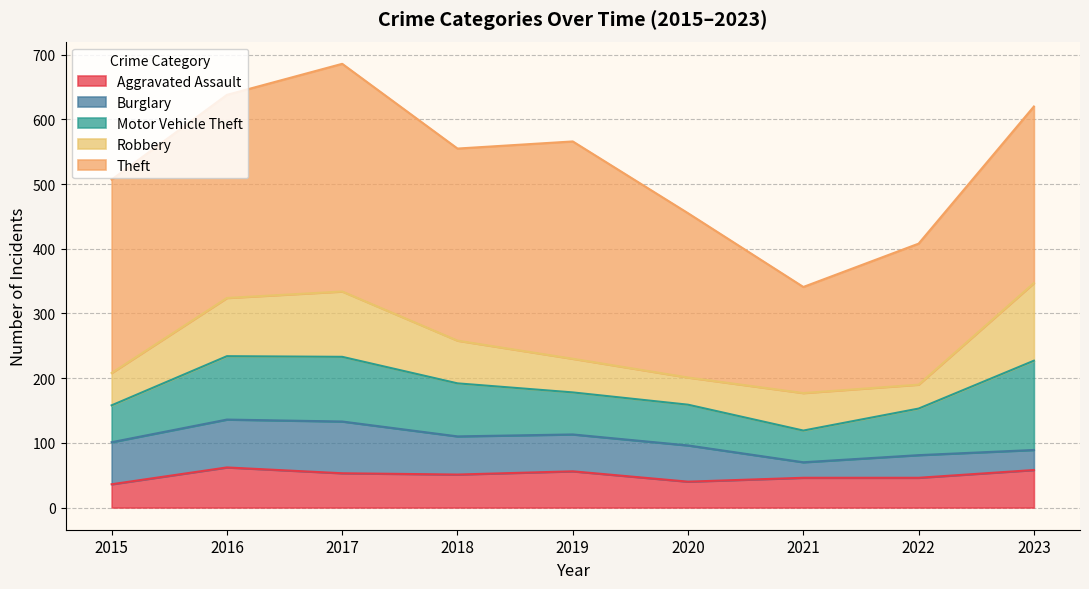

At which category does the chart reach its minimum across all series?

2021